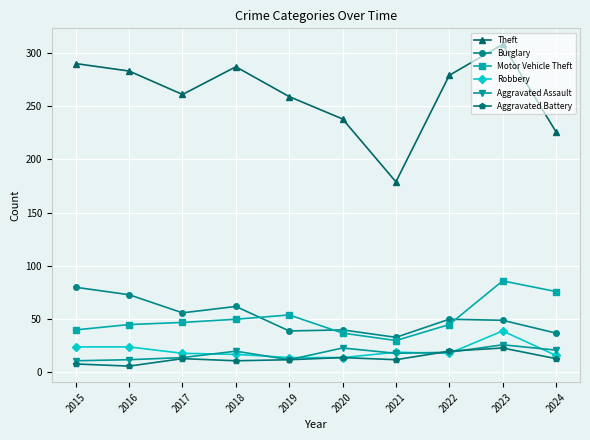

How many lines are shown in the chart?

6